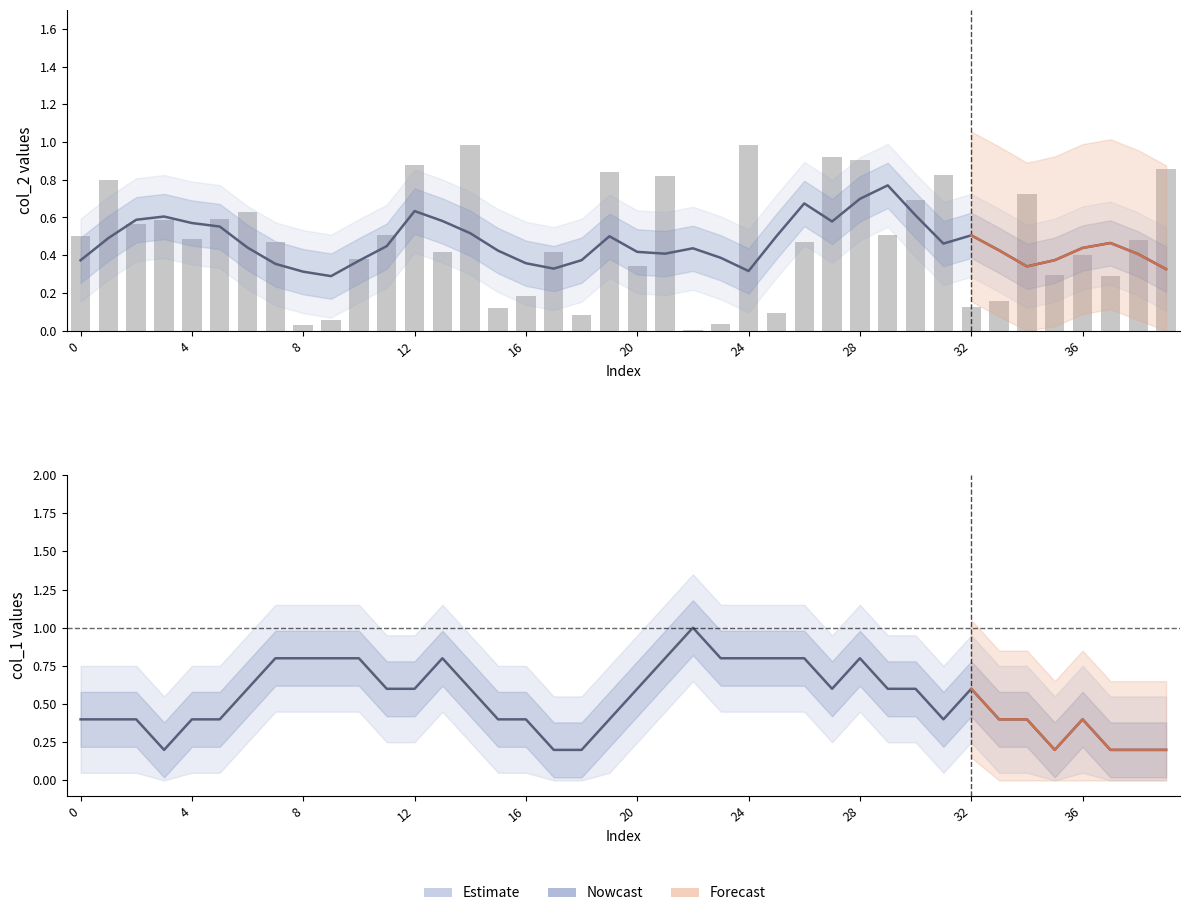

Reading right to left, transcribe all the data shown in this chart.

col_2: 0.3	0.4	0.5	0.4	0.4	0.3	0.4	0.5	0.5	0.6	0.8	0.7	0.6	0.7	0.5	0.3	0.4	0.4	0.4	0.4	0.5	0.4	0.3	0.4	0.4	0.5	0.6	0.6	0.4	0.4	0.3	0.3	0.4	0.4	0.6	0.6	0.6	0.6	0.5	0.4
col_1: 0.2	0.2	0.2	0.4	0.2	0.4	0.4	0.6	0.4	0.6	0.6	0.8	0.6	0.8	0.8	0.8	0.8	1.0	0.8	0.6	0.4	0.2	0.2	0.4	0.4	0.6	0.8	0.6	0.6	0.8	0.8	0.8	0.8	0.6	0.4	0.4	0.2	0.4	0.4	0.4